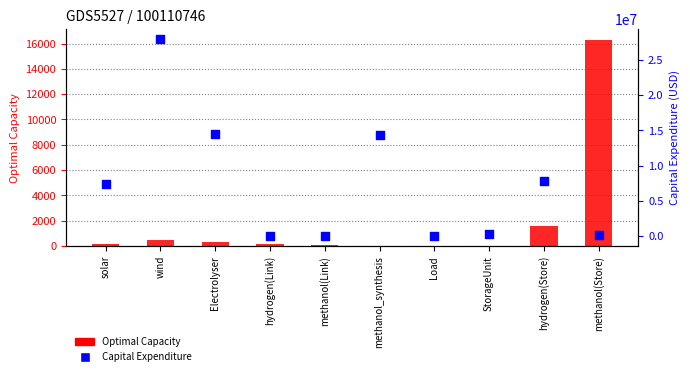

Which series has the largest total across all categories?

Capital Expenditure